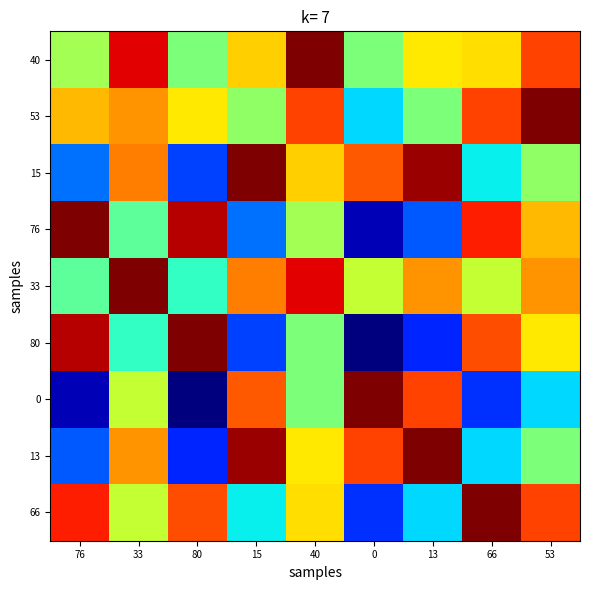

Reading left to right, transcribe all the data shown in this chart.

40: 76=0.6	33=0.9	80=0.5	15=0.7	40=1.0	0=0.5	13=0.7	66=0.7	53=0.8
53: 76=0.7	33=0.8	80=0.7	15=0.5	40=0.8	0=0.3	13=0.5	66=0.8	53=1.0
15: 76=0.2	33=0.8	80=0.2	15=1.0	40=0.7	0=0.8	13=1.0	66=0.4	53=0.5
76: 76=1.0	33=0.5	80=0.9	15=0.2	40=0.6	0=0.1	13=0.2	66=0.9	53=0.7
33: 76=0.5	33=1.0	80=0.4	15=0.8	40=0.9	0=0.6	13=0.8	66=0.6	53=0.8
80: 76=0.9	33=0.4	80=1.0	15=0.2	40=0.5	0=0.0	13=0.2	66=0.8	53=0.7
0: 76=0.1	33=0.6	80=0.0	15=0.8	40=0.5	0=1.0	13=0.8	66=0.2	53=0.3
13: 76=0.2	33=0.8	80=0.2	15=1.0	40=0.7	0=0.8	13=1.0	66=0.3	53=0.5
66: 76=0.9	33=0.6	80=0.8	15=0.4	40=0.7	0=0.2	13=0.3	66=1.0	53=0.8